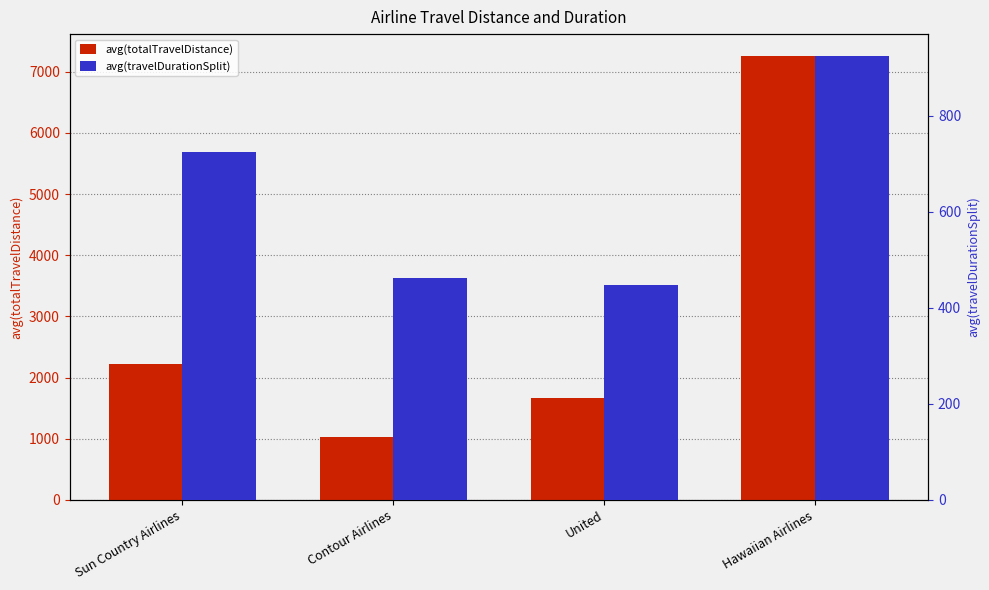

Which series has the widest spread of values?

avg(totalTravelDistance)